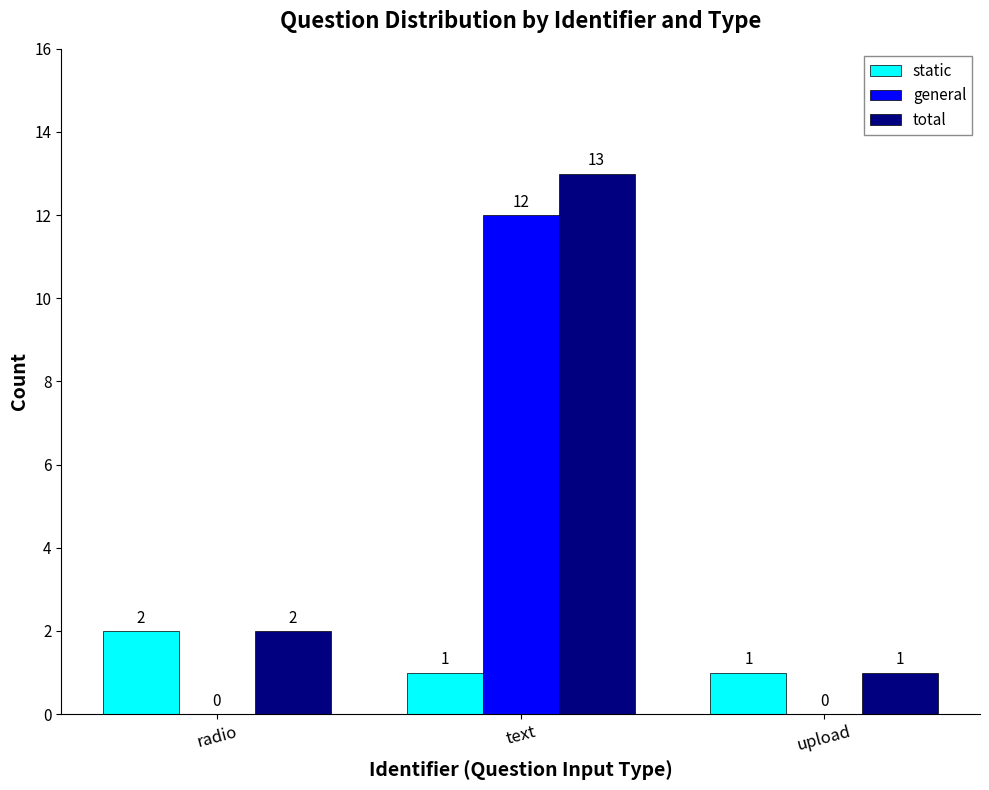

What is the sum of all static values?

4